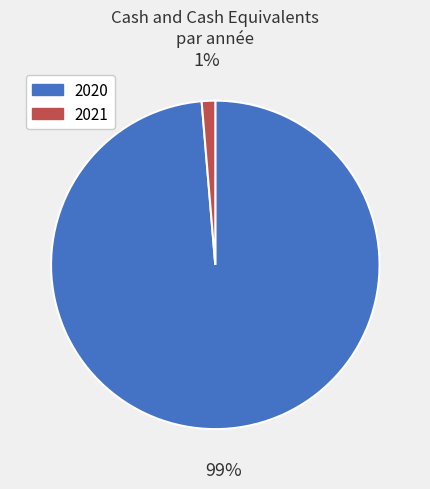

Combined, do 2021 and 2020 account for over 50%?

Yes